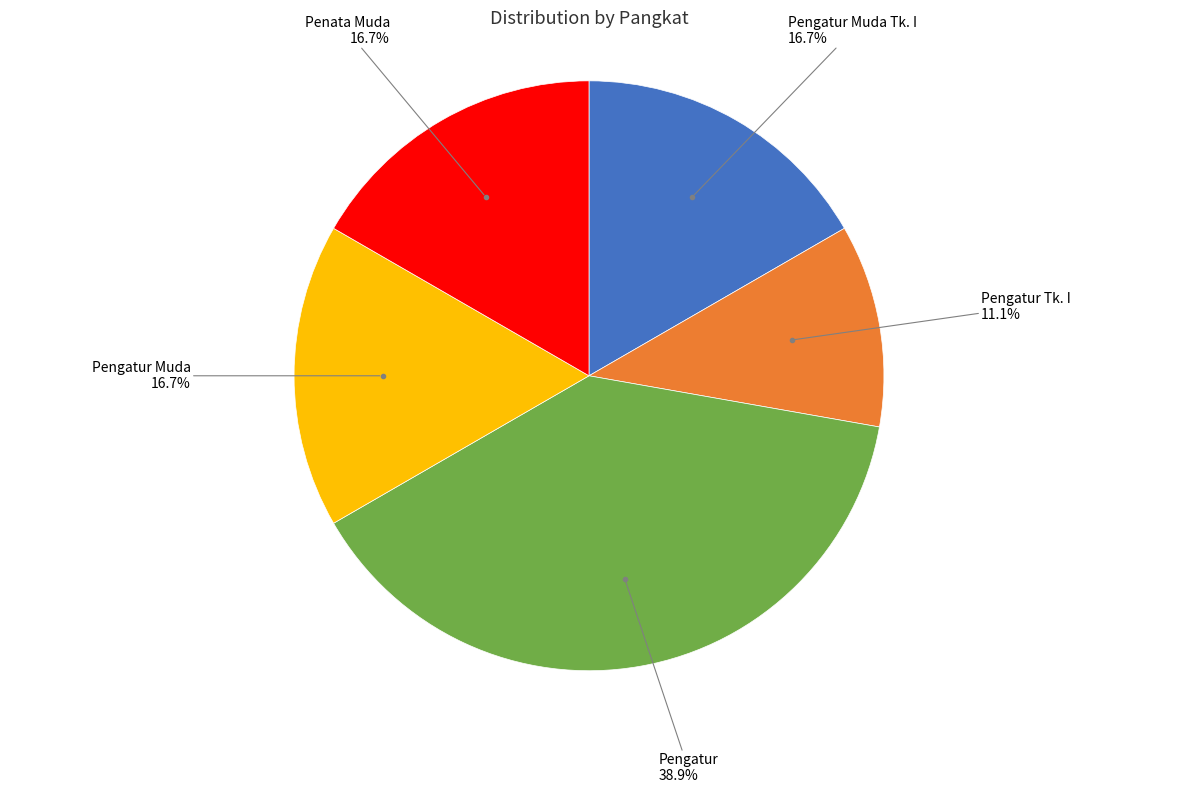

What percentage is the Pengatur Tk. I slice, to the nearest percent?

11%